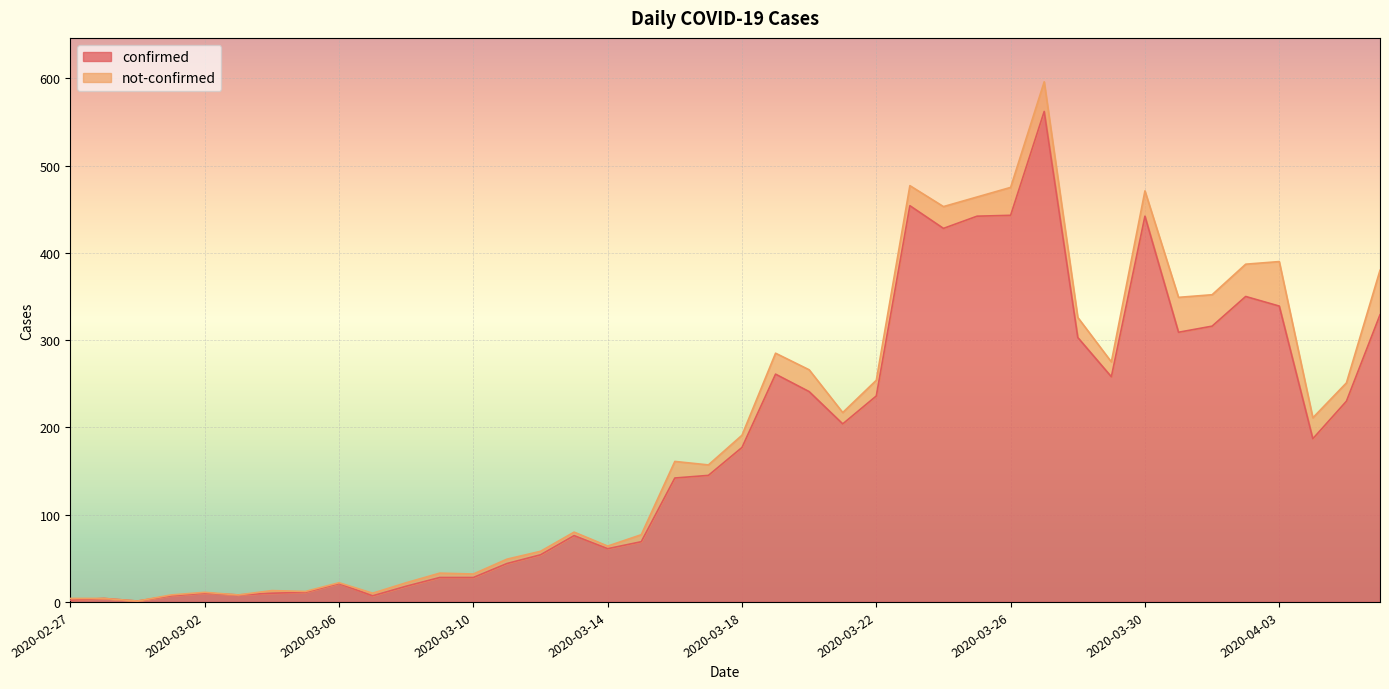

How many data points does each series have?

40